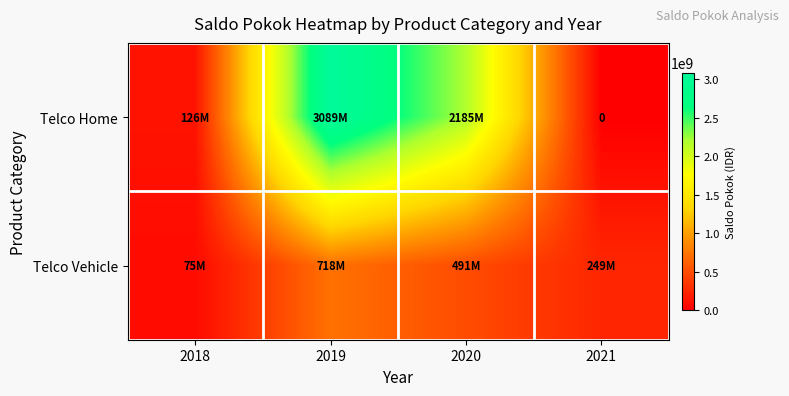

Where is Telco Home nearest to the value 1544369920?

2020